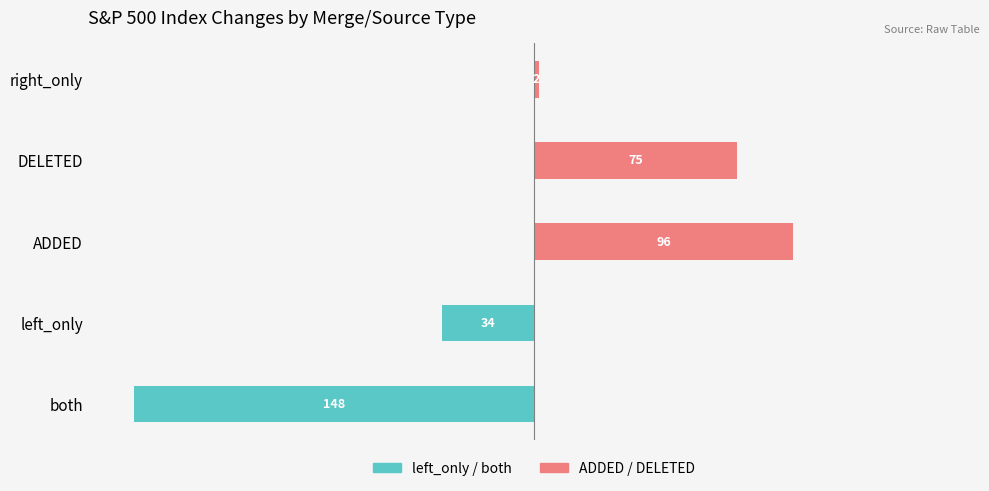

Reading right to left, transcribe all the data shown in this chart.

left_only / both: 0	0	0	-34	-148
ADDED / DELETED: 2	75	96	0	0